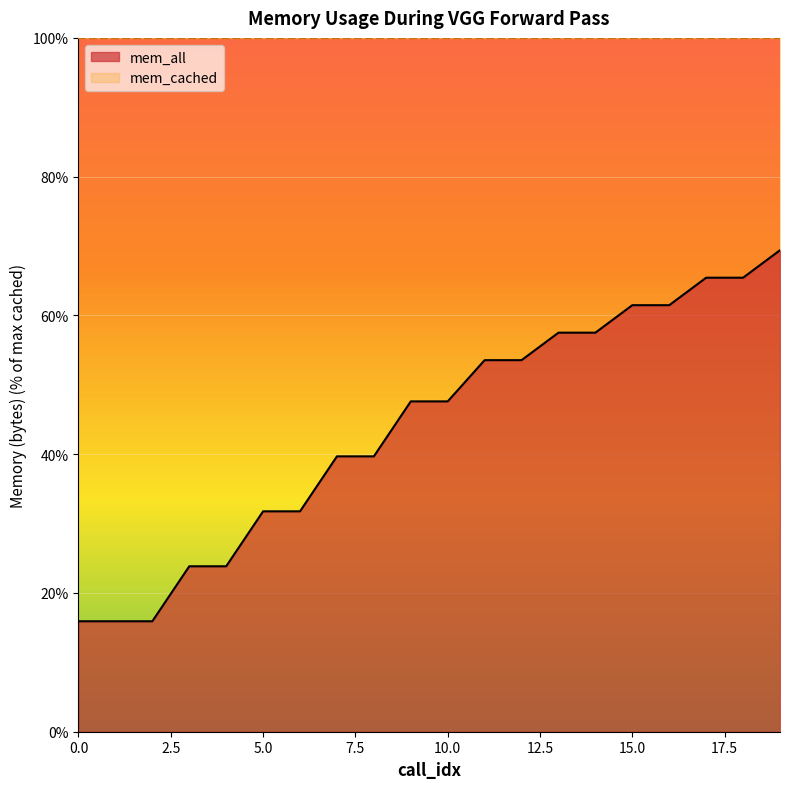

Rank the categories by value from lowest to highest.

0, 1, 2, 3, 4, 5, 6, 7, 8, 9, 10, 11, 12, 13, 14, 15, 16, 17, 18, 19